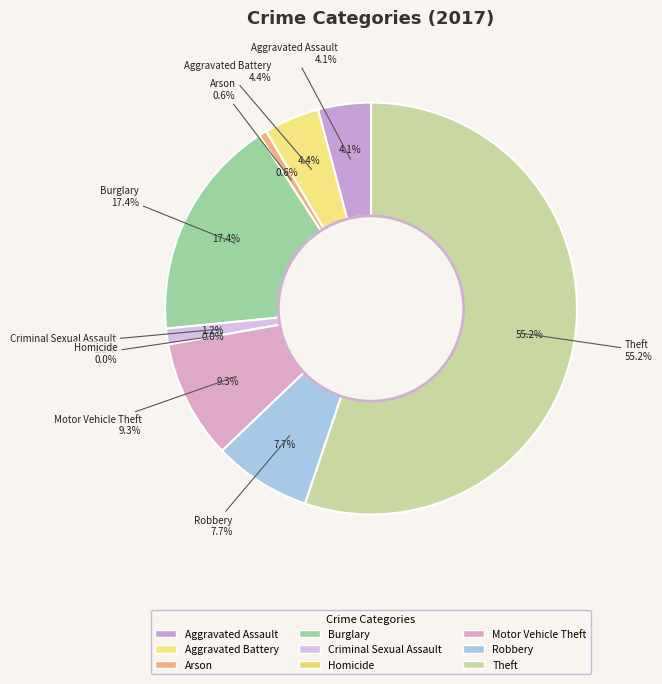

Combined, what portion of the pie is Theft and Homicide?

55.2%